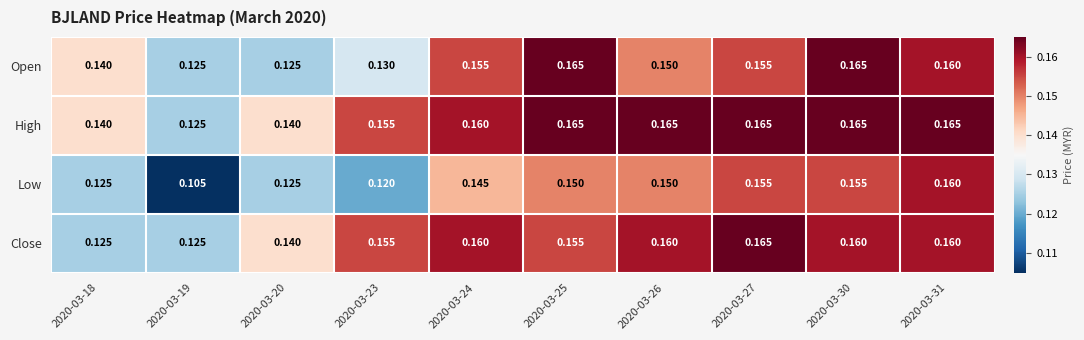

Which series has the largest range (max minus min)?

Low